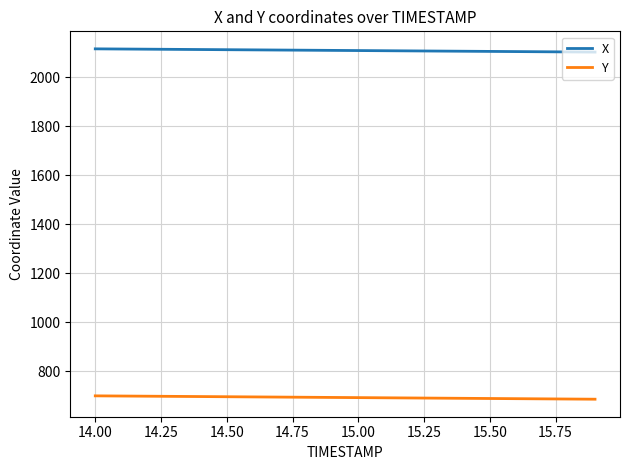

True or false: Y and X cross at least once.

False